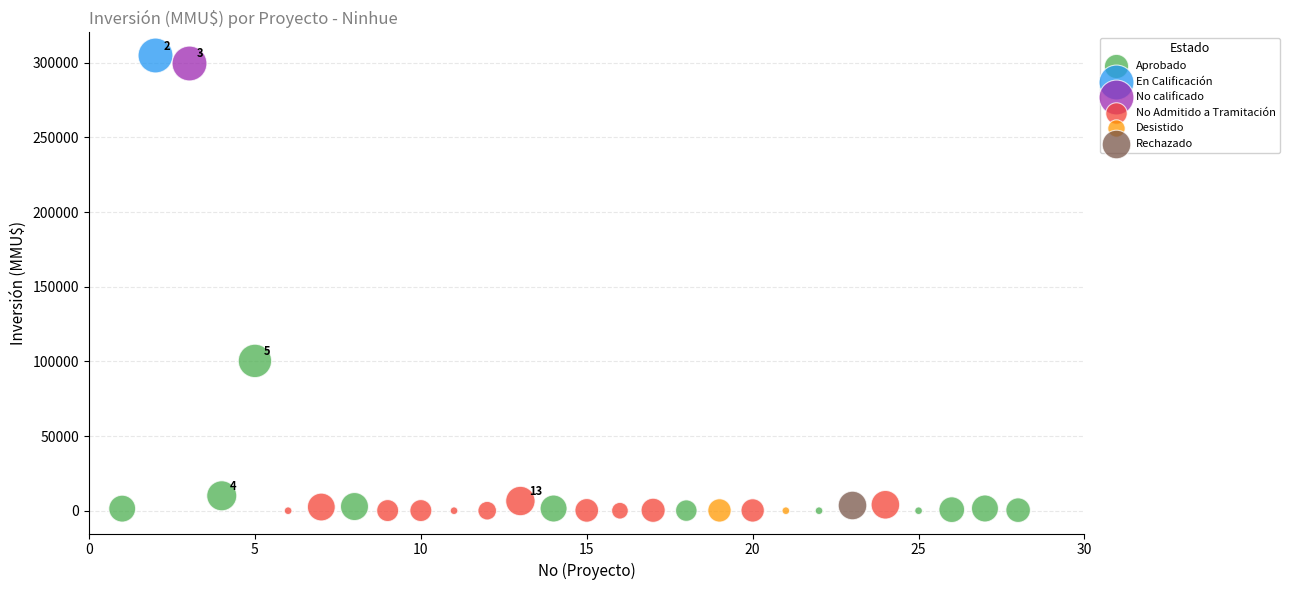

What are all the series names shown in the legend?

Aprobado, En Calificación, No calificado, No Admitido a Tramitación, Desistido, Rechazado